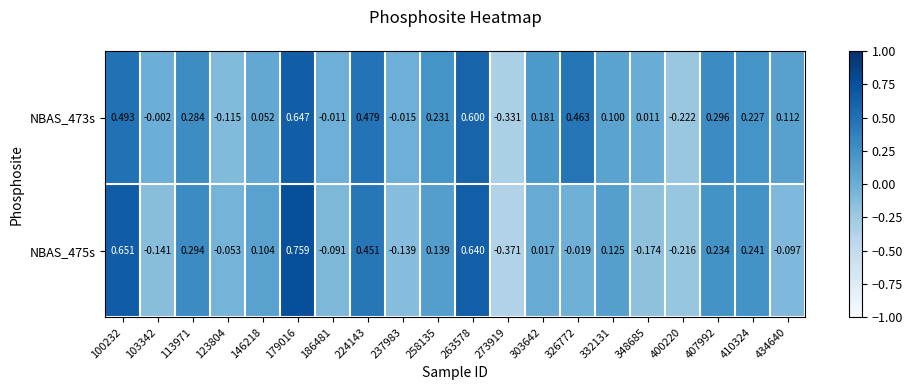

Is the value of NBAS_473s at 273919 greater than the value of NBAS_475s at 100232?

No